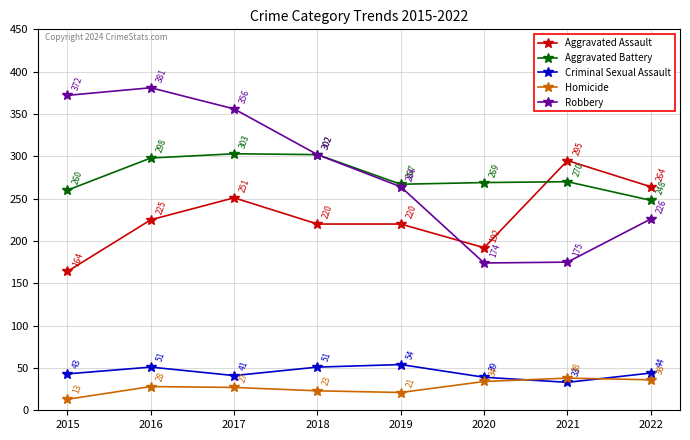

In Criminal Sexual Assault, how many points are lower than both neighbors (excluding endpoints)?

2